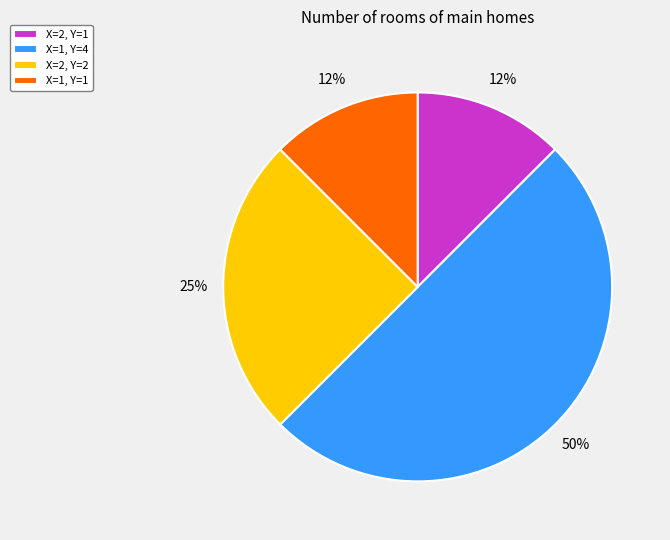

To the nearest percent, what is the difference between the X=2, Y=2 and X=1, Y=4 slice percentages?

25%